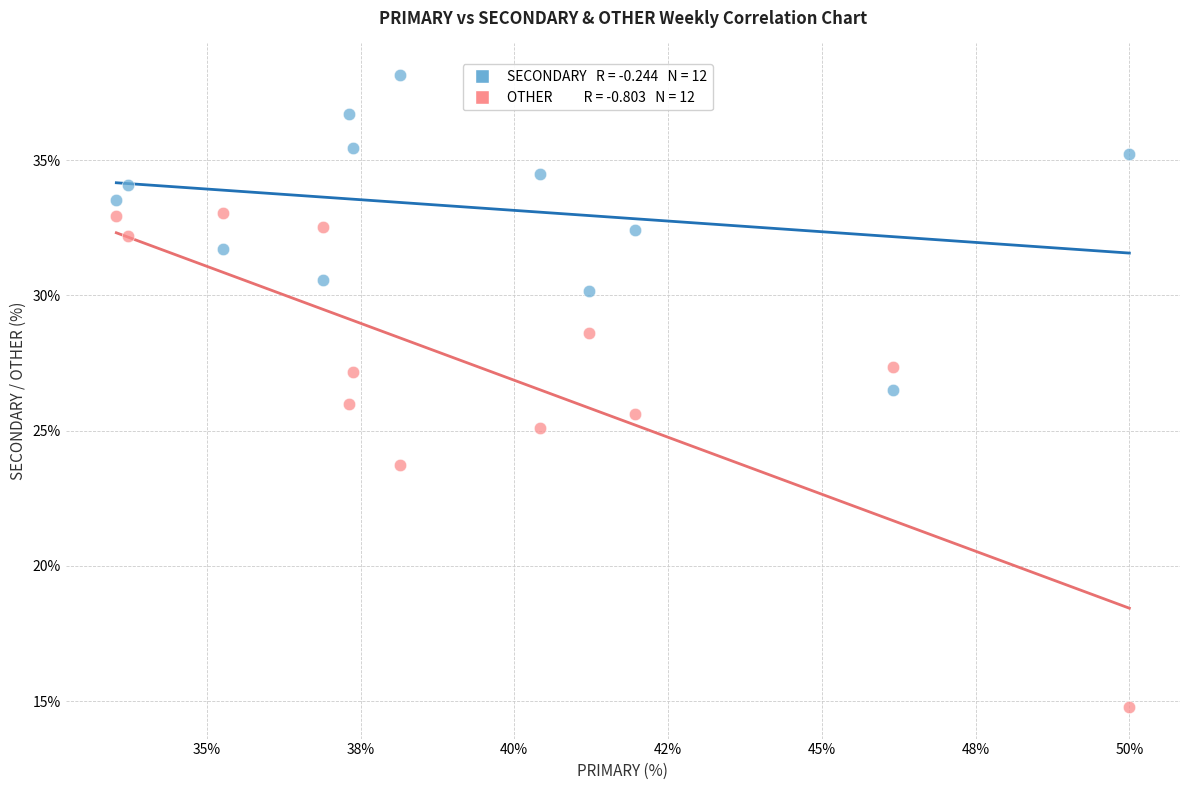

Across all data points, what is the range of X values (max minus min)?

16.5